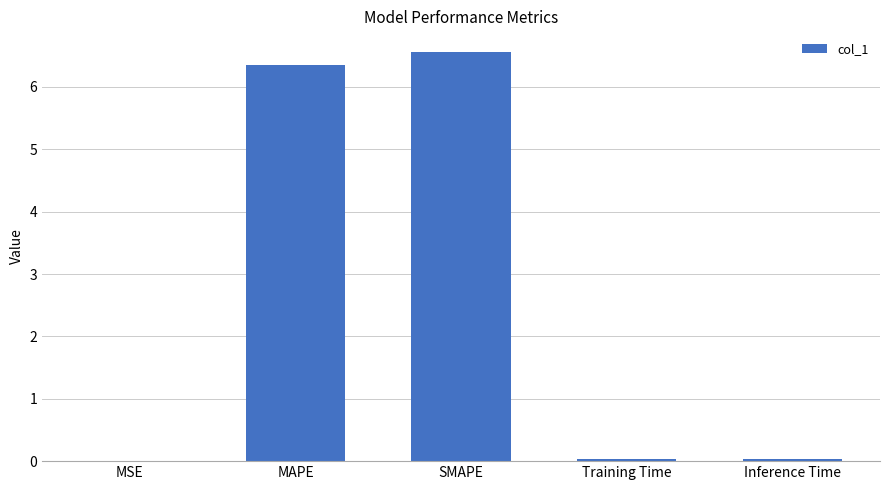

Is it true that the value at MAPE is 6.4?

True